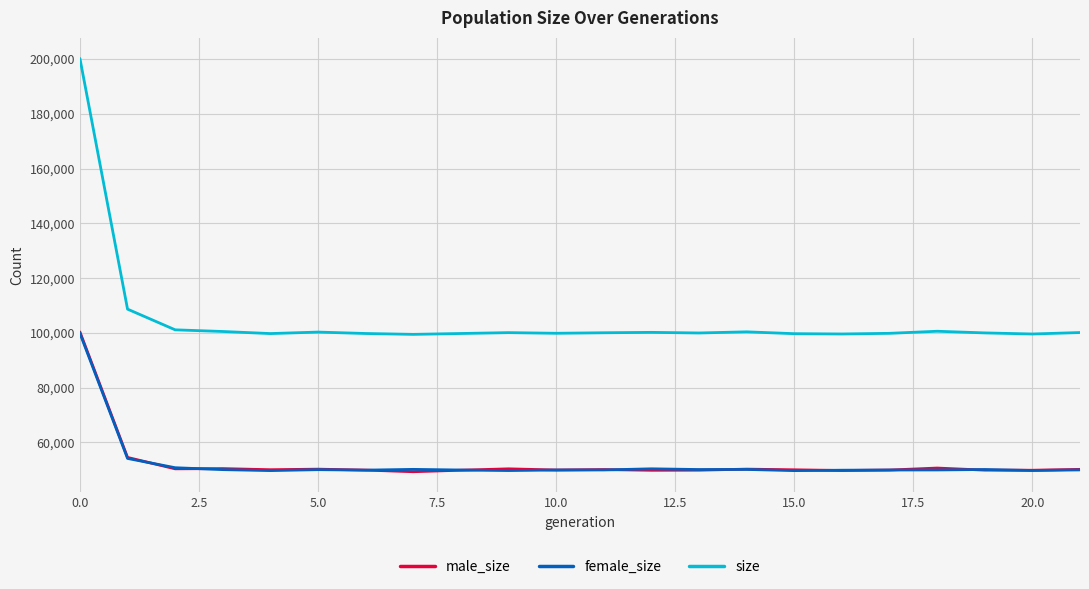

What is the difference between the highest and lowest values at 17.5?

50155